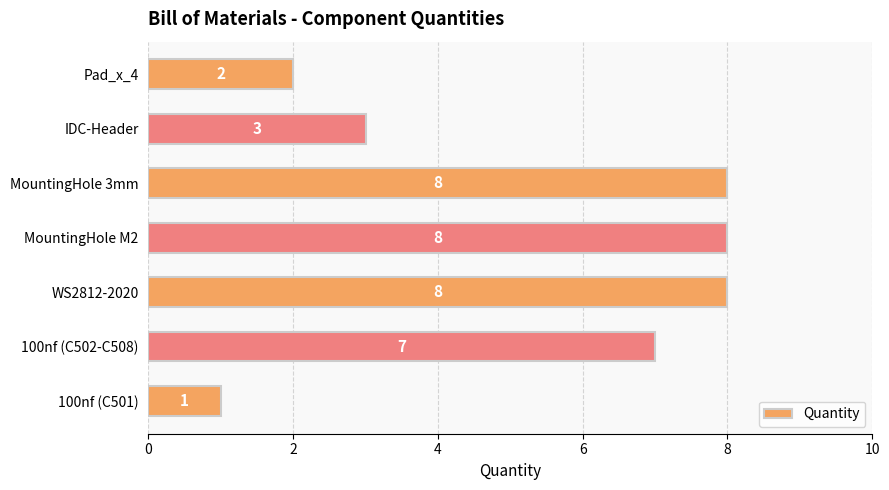

Does the chart contain any negative values?

No